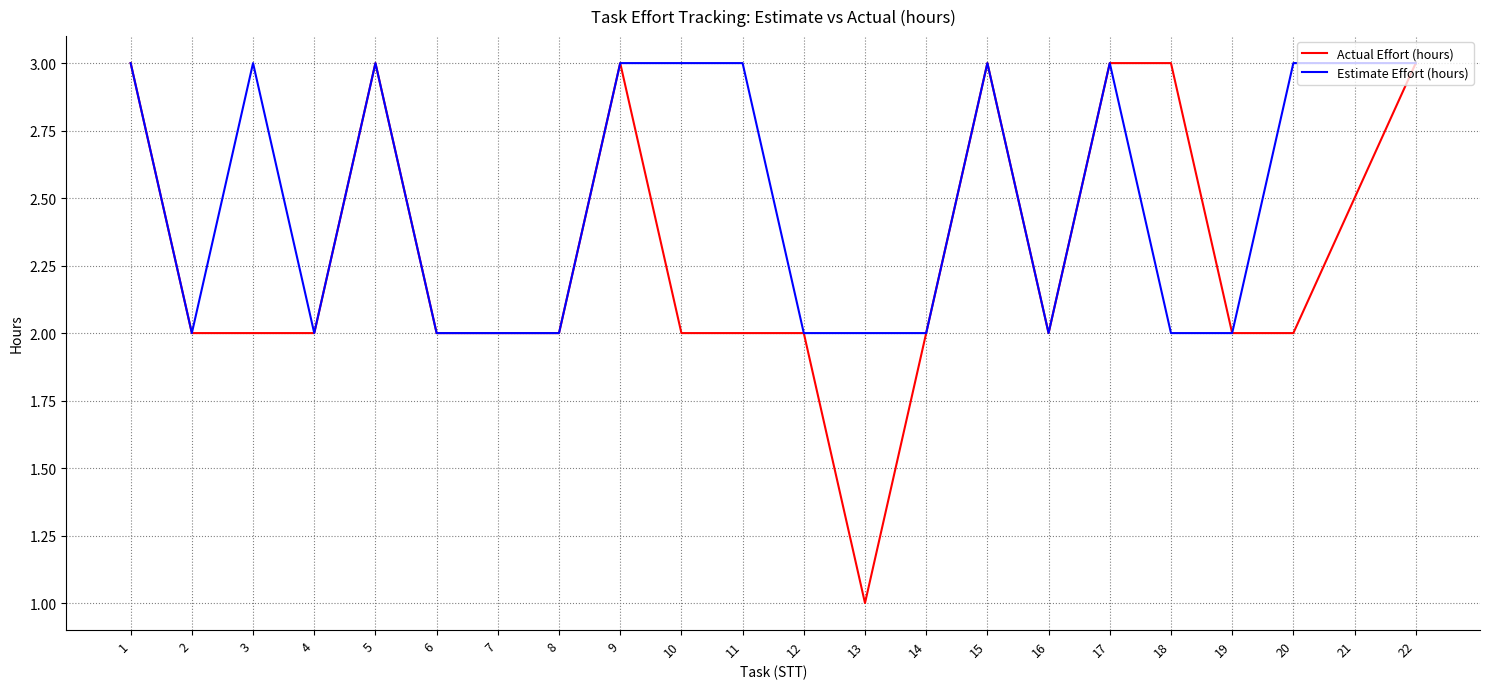

Reading left to right, list all the values displayed in this chart.

Actual Effort (hours): 1=3.0	2=2.0	3=2.0	4=2.0	5=3.0	6=2.0	7=2.0	8=2.0	9=3.0	10=2.0	11=2.0	12=2.0	13=1.0	14=2.0	15=3.0	16=2.0	17=3.0	18=3.0	19=2.0	20=2.0	21=2.5	22=3.0
Estimate Effort (hours): 1=3.0	2=2.0	3=3.0	4=2.0	5=3.0	6=2.0	7=2.0	8=2.0	9=3.0	10=3.0	11=3.0	12=2.0	13=2.0	14=2.0	15=3.0	16=2.0	17=3.0	18=2.0	19=2.0	20=3.0	21=3.0	22=3.0